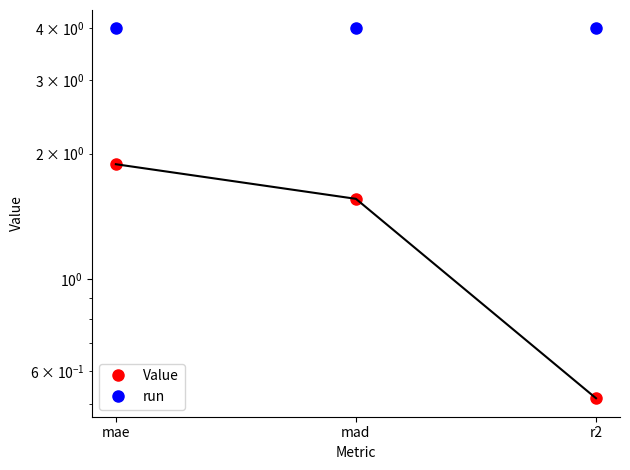

How many distinct data groups are displayed?

2